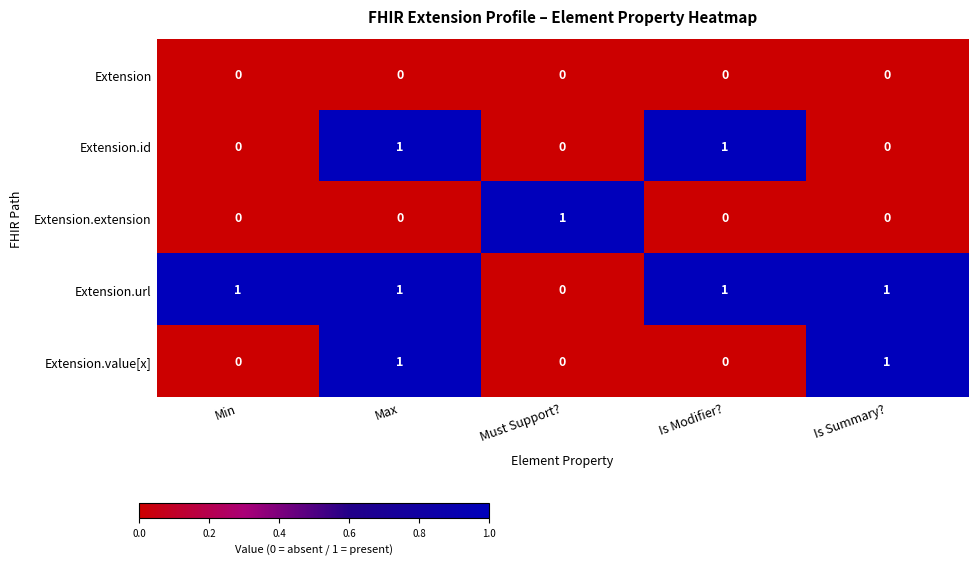

At how many categories does at least one series exceed 0?

5